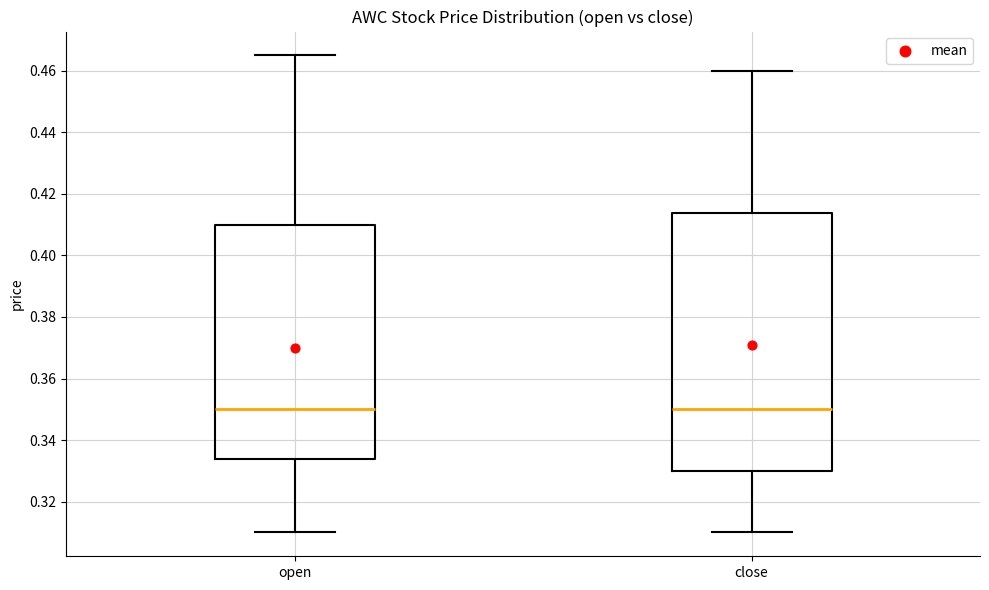

Where does the upper whisker of the box for open end on the y-axis? The values are not printed on the chart, so give them approximately, as read against the axis.

0.466